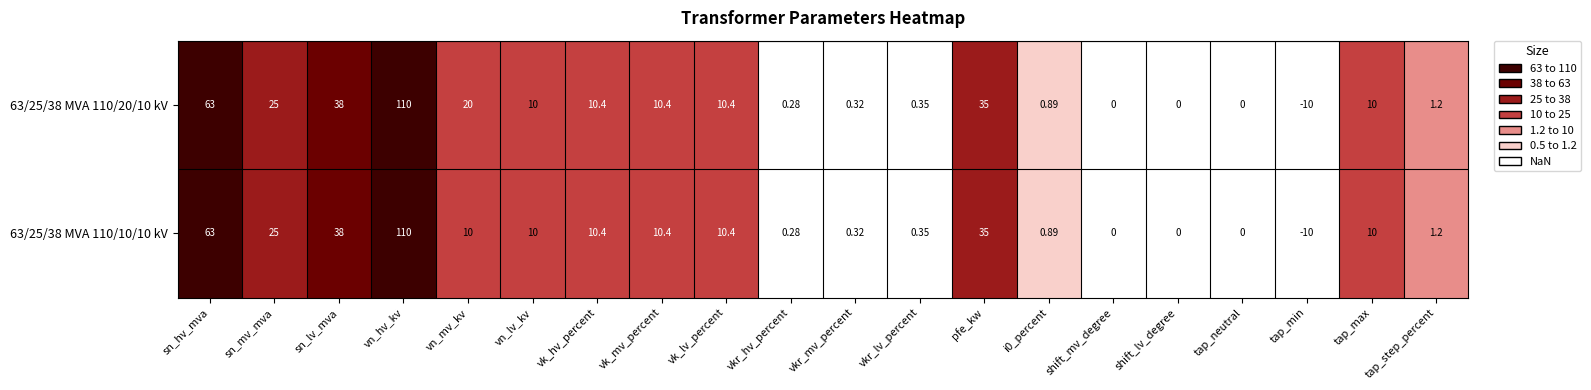

Which category has the highest value in the 63/25/38 MVA 110/10/10 kV series?

vn_hv_kv